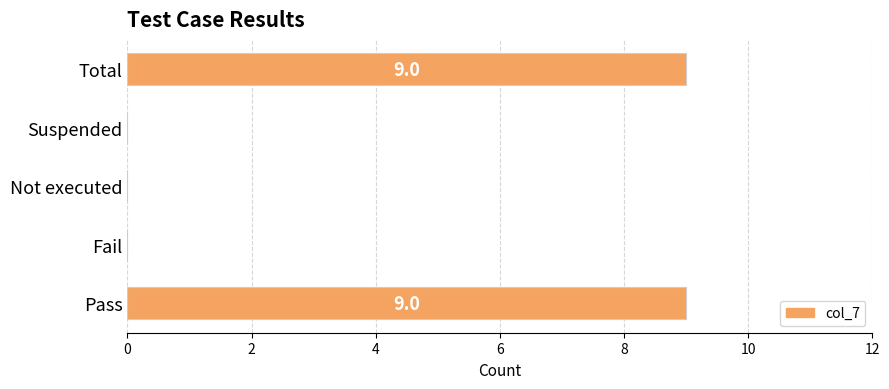

Reading top to bottom, list all the values displayed in this chart.

Total=9	Suspended=0	Not executed=0	Fail=0	Pass=9